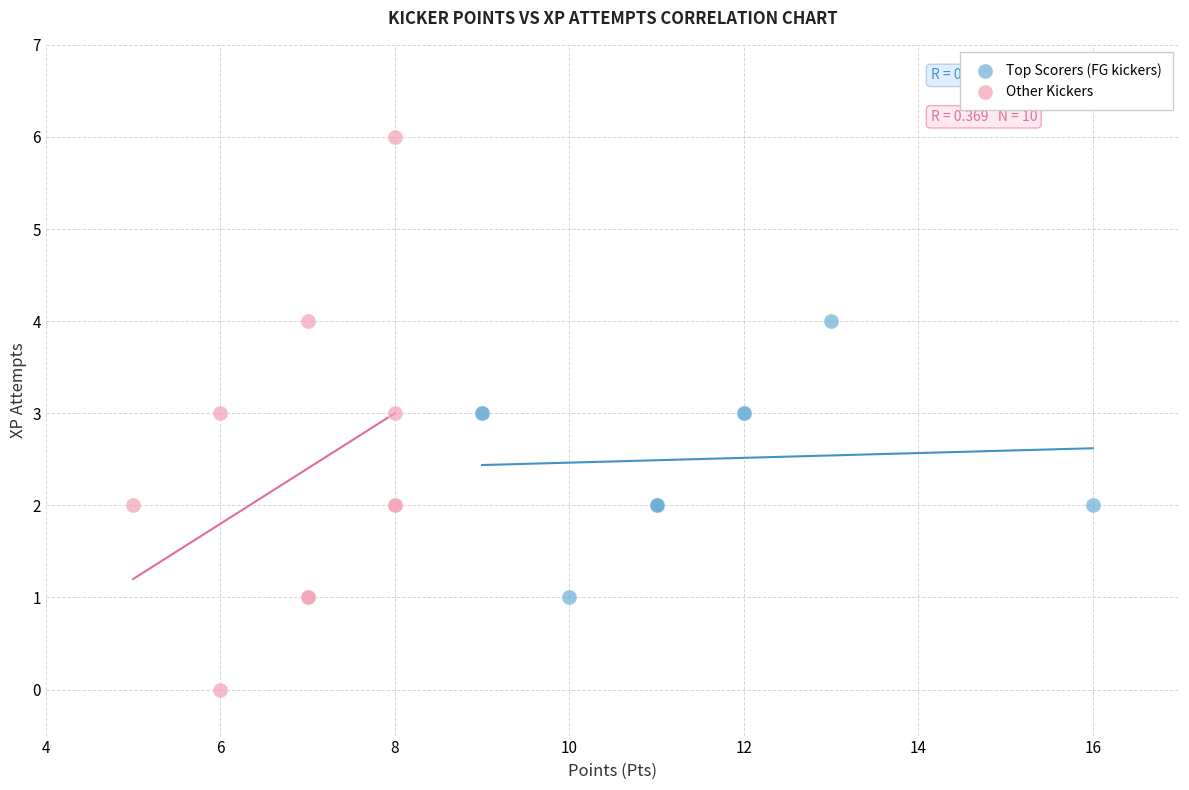

Which series has the widest spread of Y values?

Other Kickers